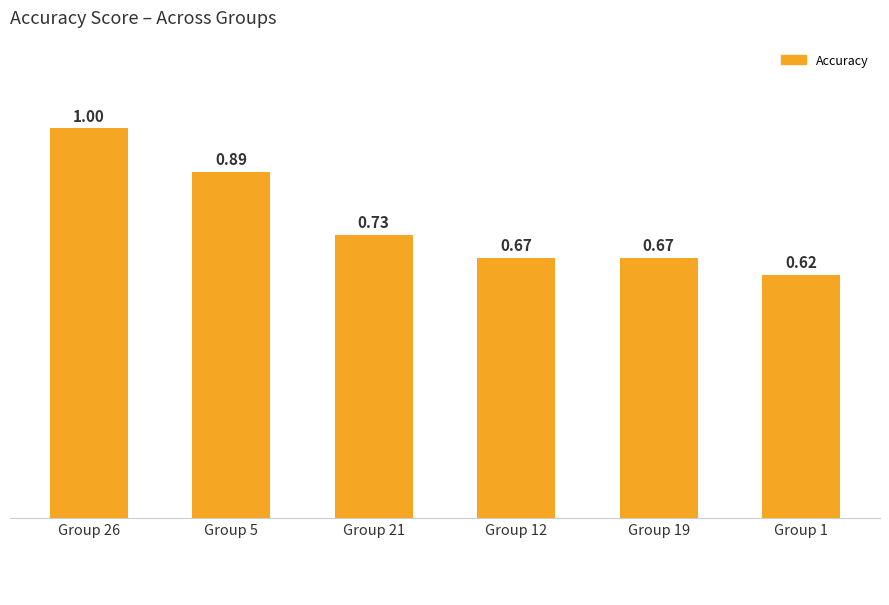

What is the maximum value shown in the chart?

1.0